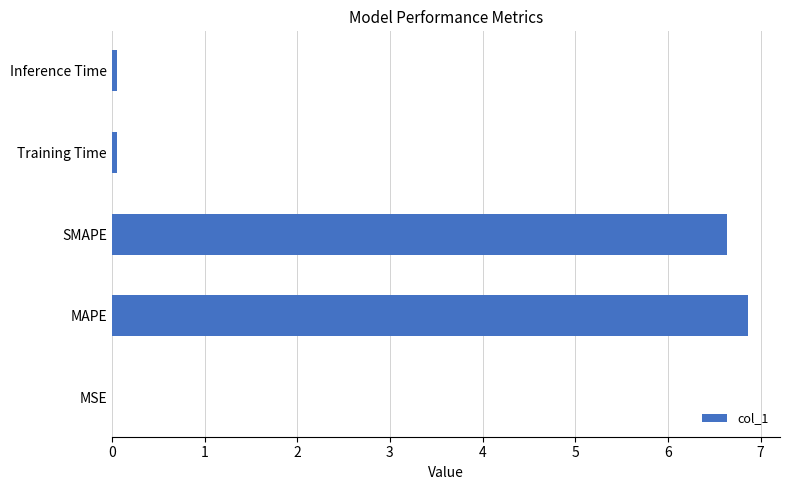

What is the greatest value displayed?

6.9